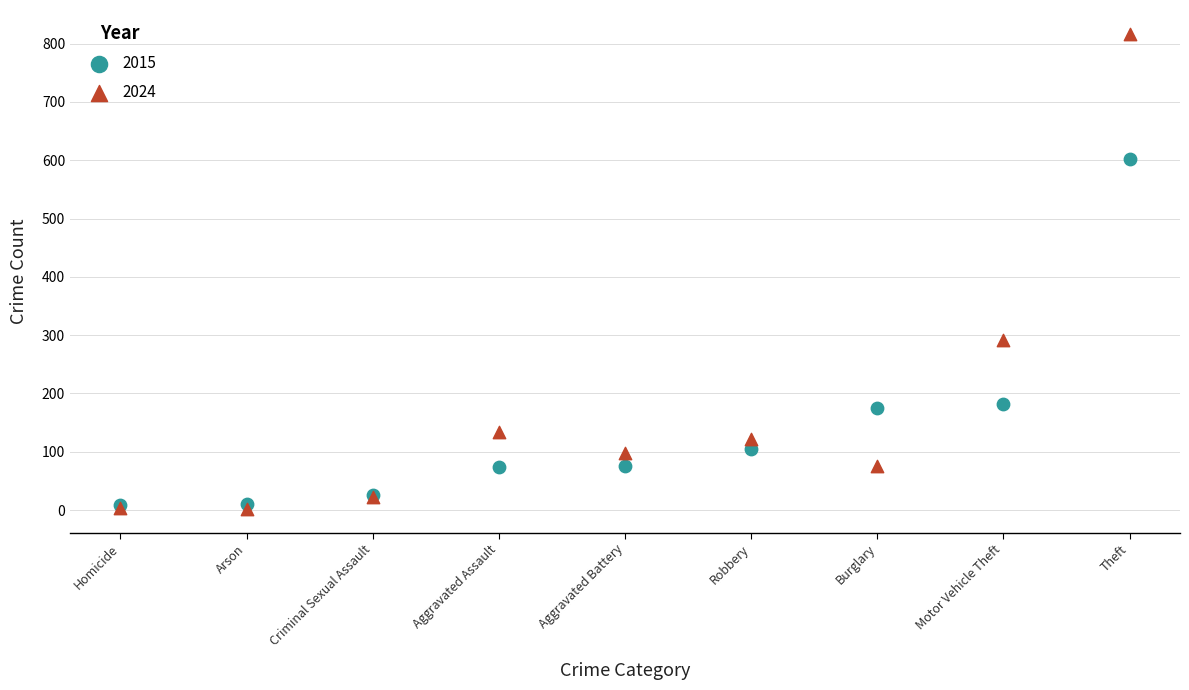

In the 2024 series, what Y value is closest to 409?

292